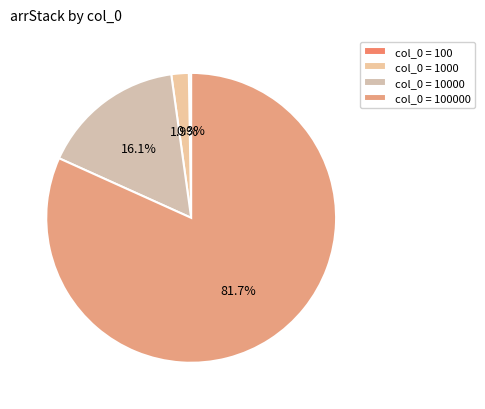

To the nearest percent, what is the average slice percentage?

25%